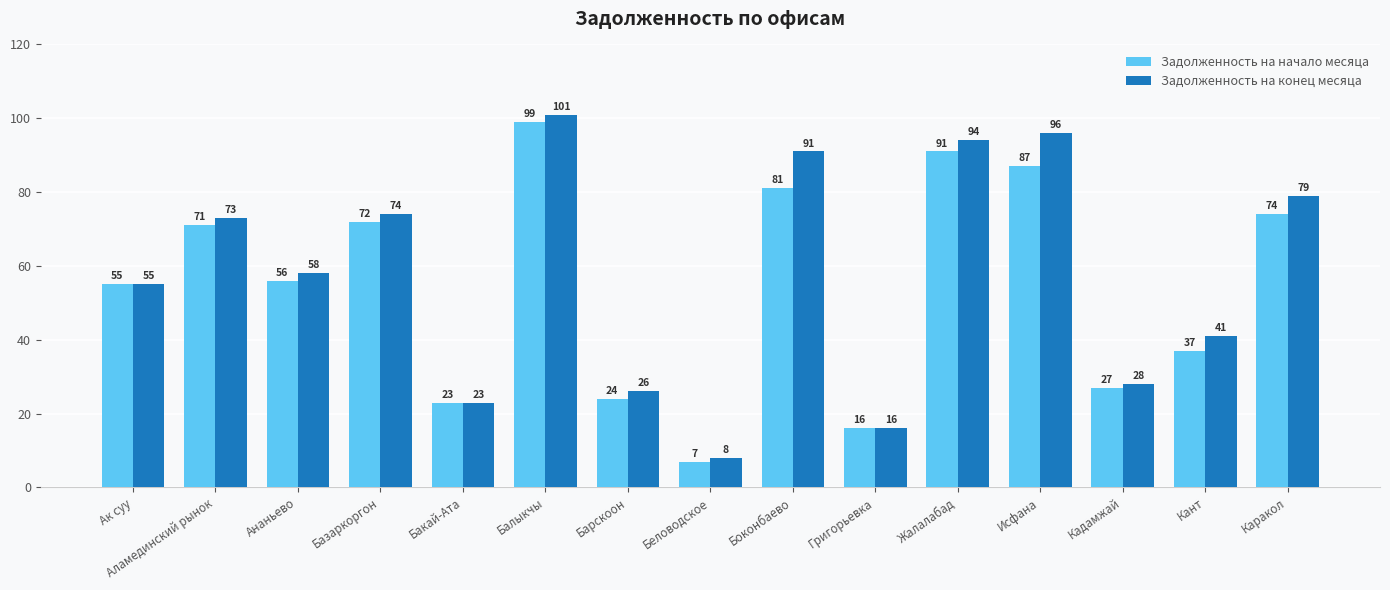

Which series changed the most between Аламединский рынок and Исфана?

Задолженность на конец месяца